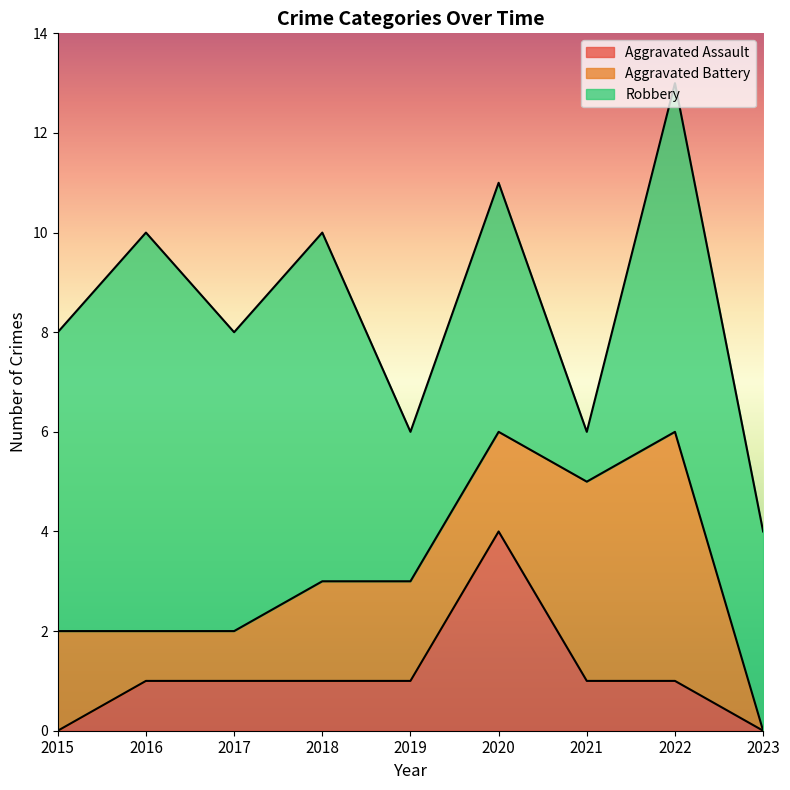

Where is Aggravated Assault nearest to the value 2?

2016